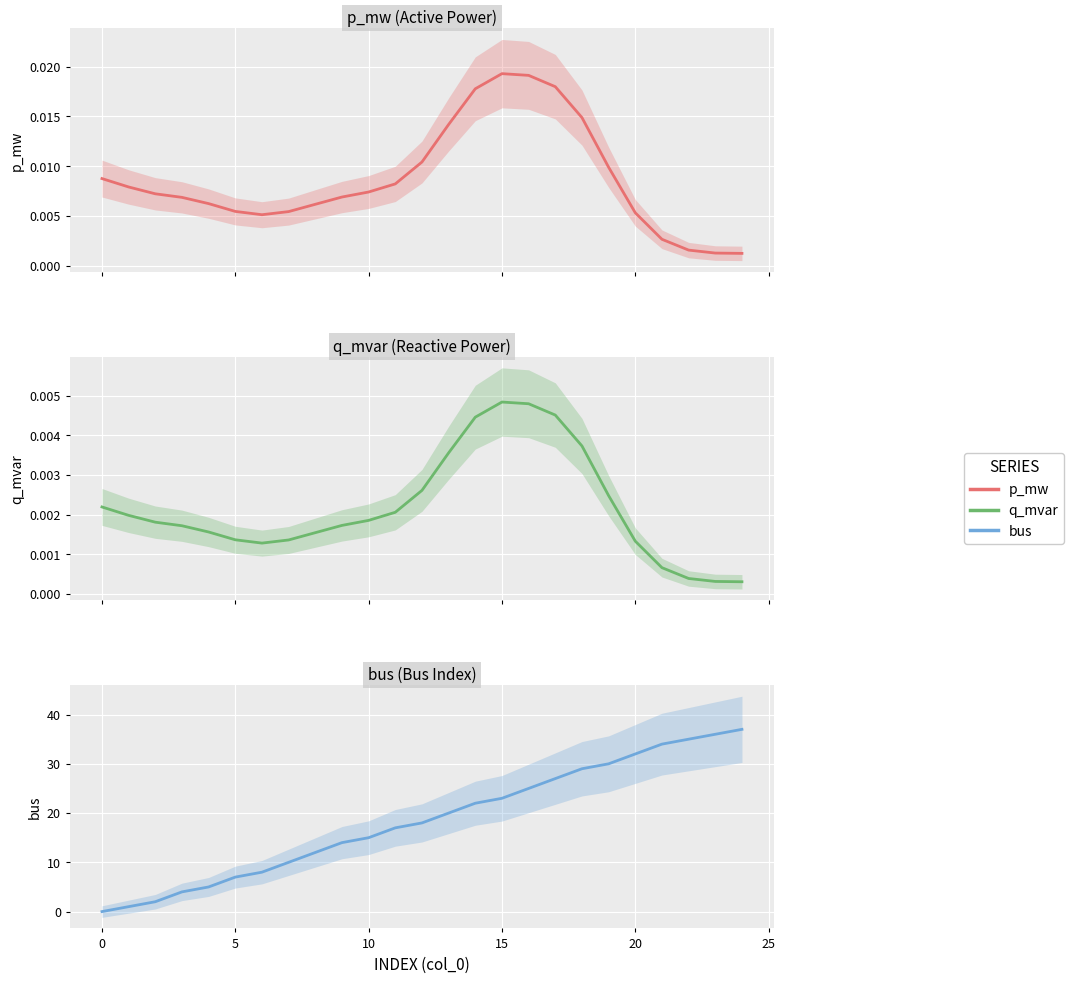

How many lines are shown in the chart?

3